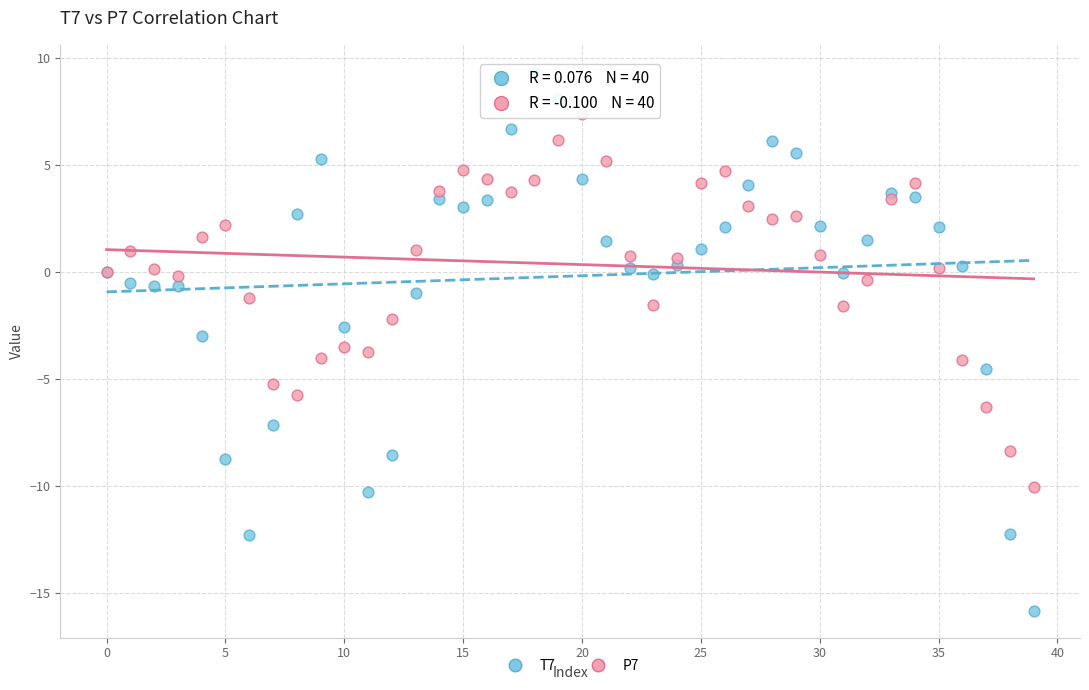

Which series contains the highest Y value?

T7